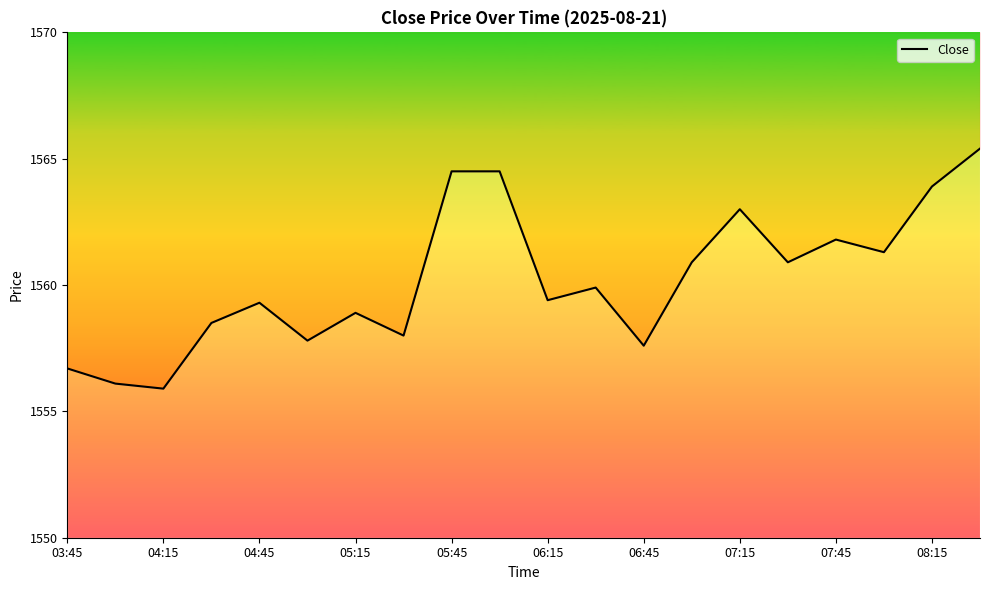

What is the difference between the maximum and second lowest values?

9.3